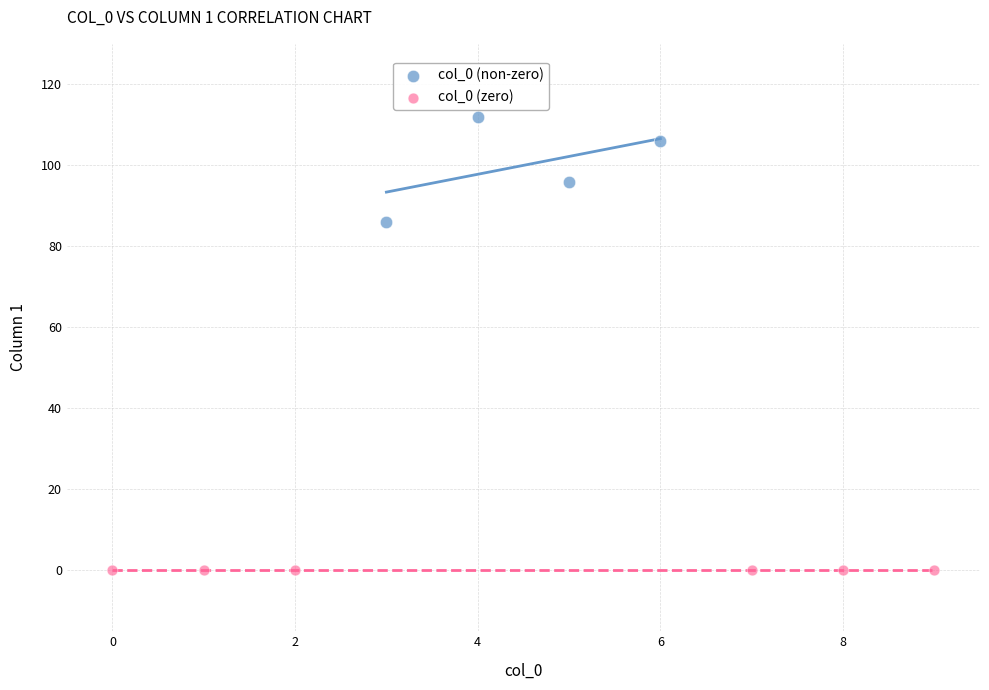

Which series contains the lowest Y value?

col_0 (zero)